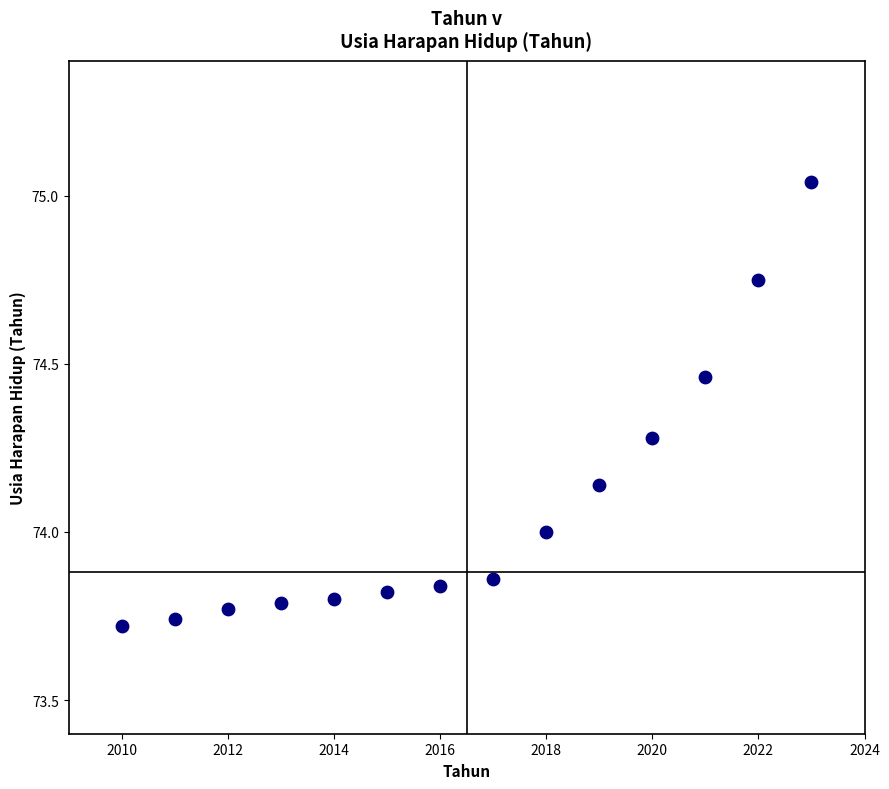

What is the range of Y values (max minus min)?

1.3